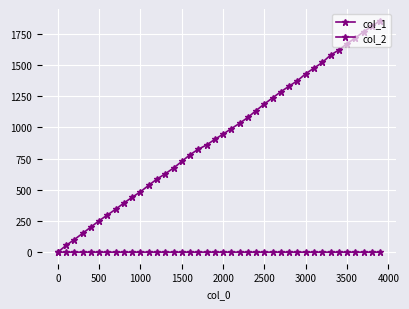

Rank the series by their average value, from lowest to highest.

col_2, col_1